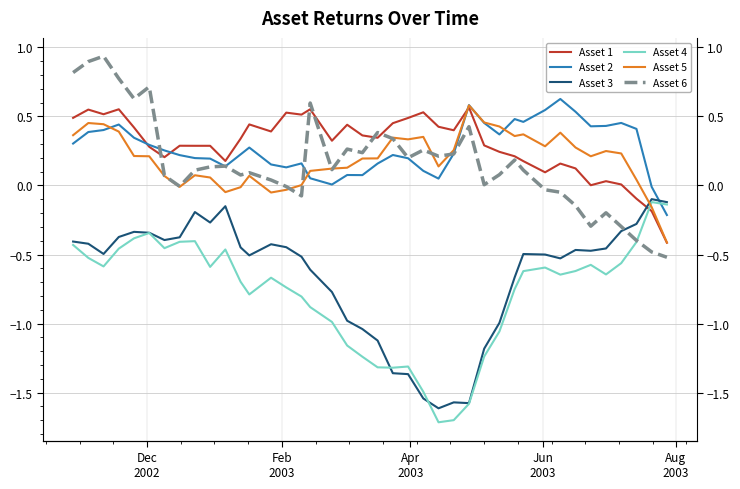

Rank the series by their maximum value, from highest to lowest.

Asset 6, Asset 2, Asset 5, Asset 1, Asset 3, Asset 4